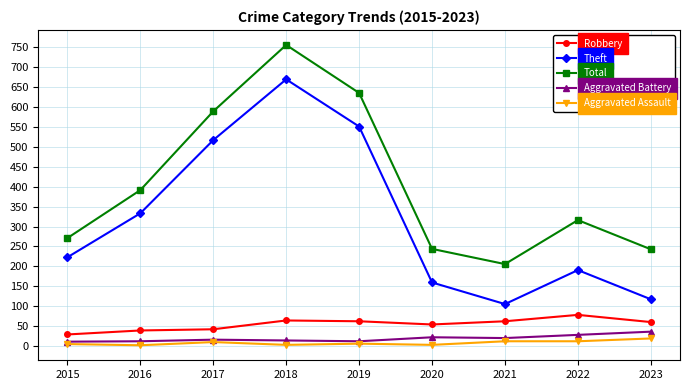

Is the value of Aggravated Battery at 2019 greater than the value of Robbery at 2020?

No